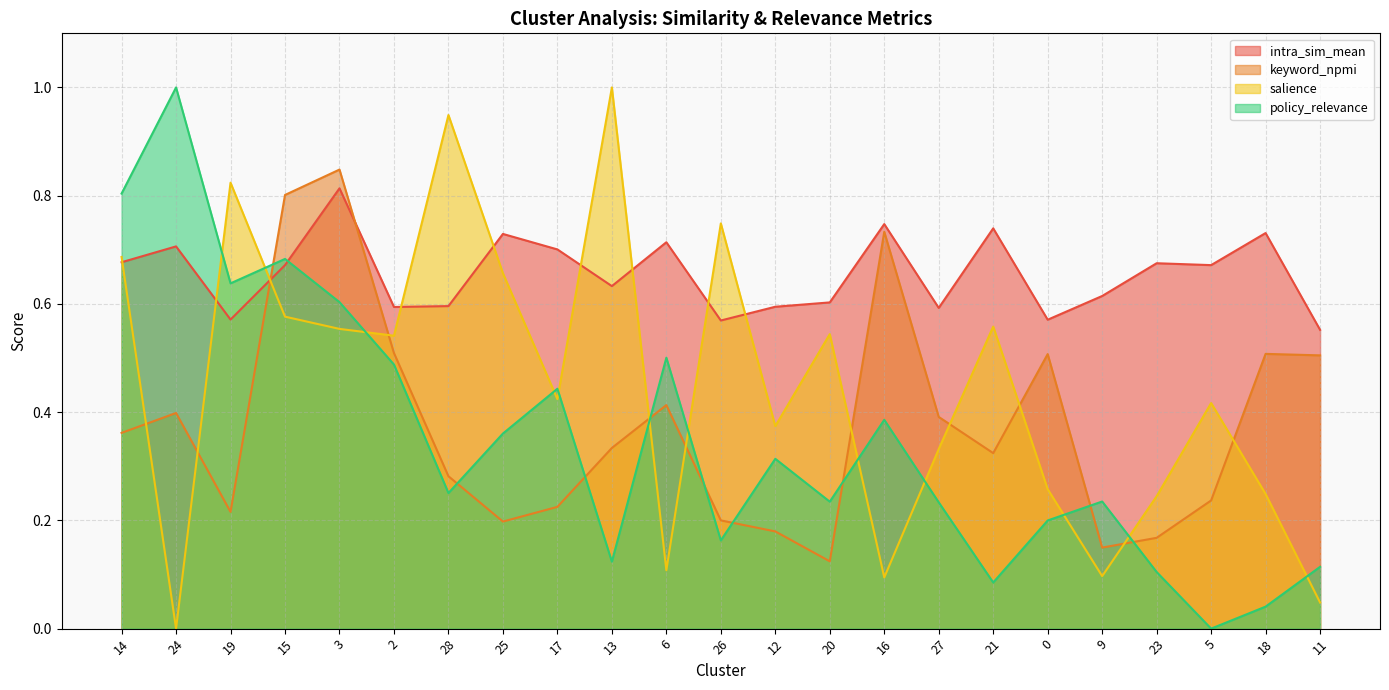

Rank the series by their maximum value, from lowest to highest.

intra_sim_mean, keyword_npmi, salience, policy_relevance